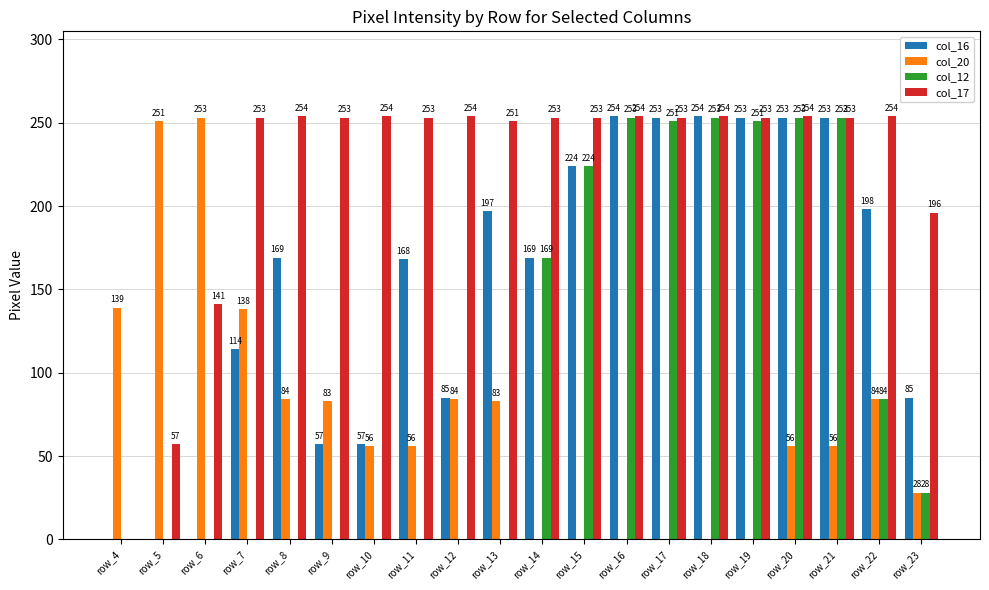

Reading right to left, transcribe all the data shown in this chart.

col_16: 85	198	253	253	253	254	253	254	224	169	197	85	168	57	57	169	114	0	0	0
col_20: 28	84	56	56	0	0	0	0	0	0	83	84	56	56	83	84	138	253	251	139
col_12: 28	84	253	253	251	253	251	253	224	169	0	0	0	0	0	0	0	0	0	0
col_17: 196	254	253	254	253	254	253	254	253	253	251	254	253	254	253	254	253	141	57	0